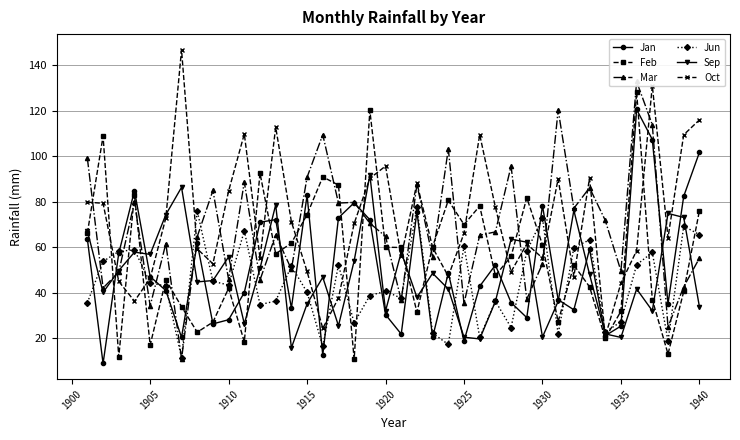

How many interior local valleys does the Jan series have?

12